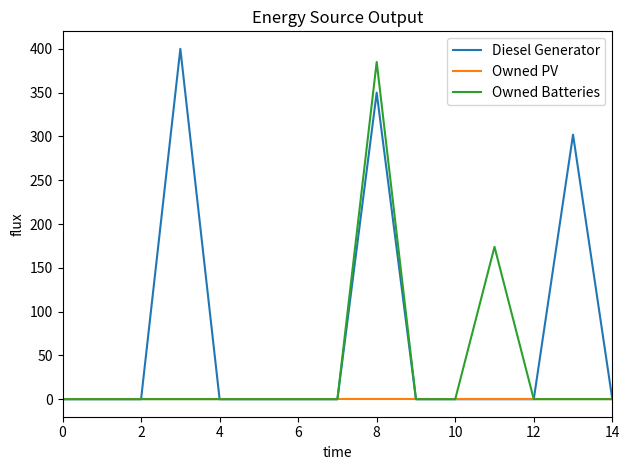

What is the maximum value shown in the chart?

400